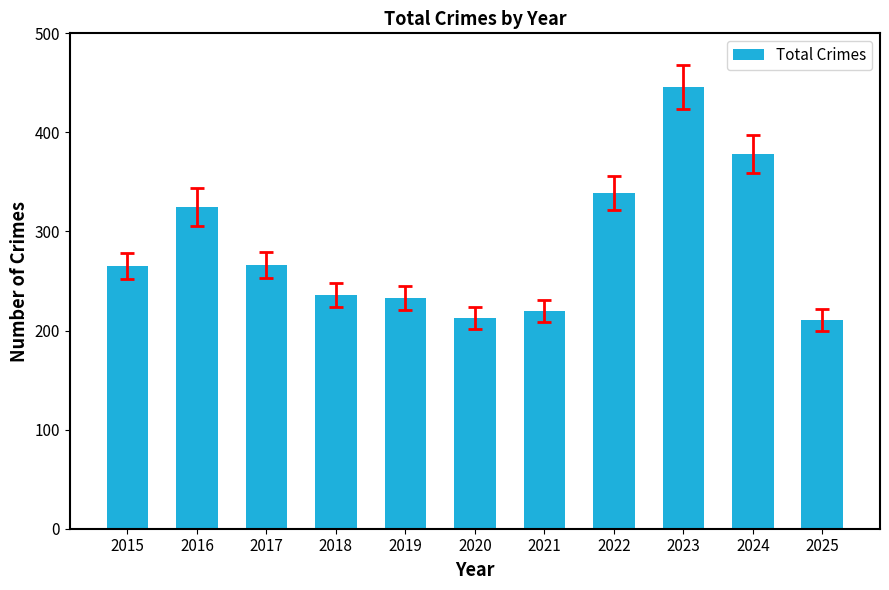

At which category does the chart reach its peak across all series?

2023